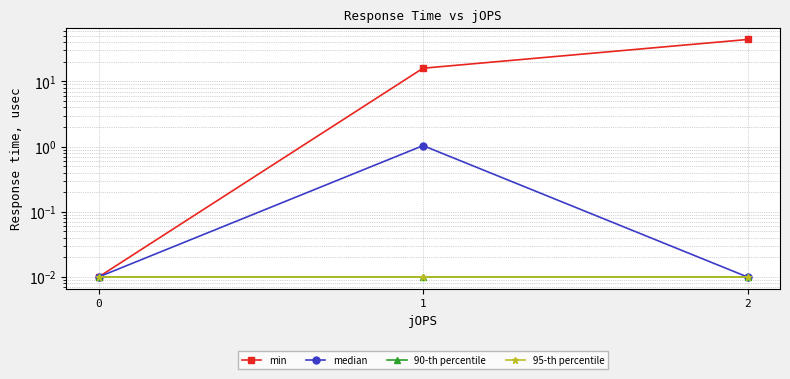

How many distinct data groups are displayed?

4